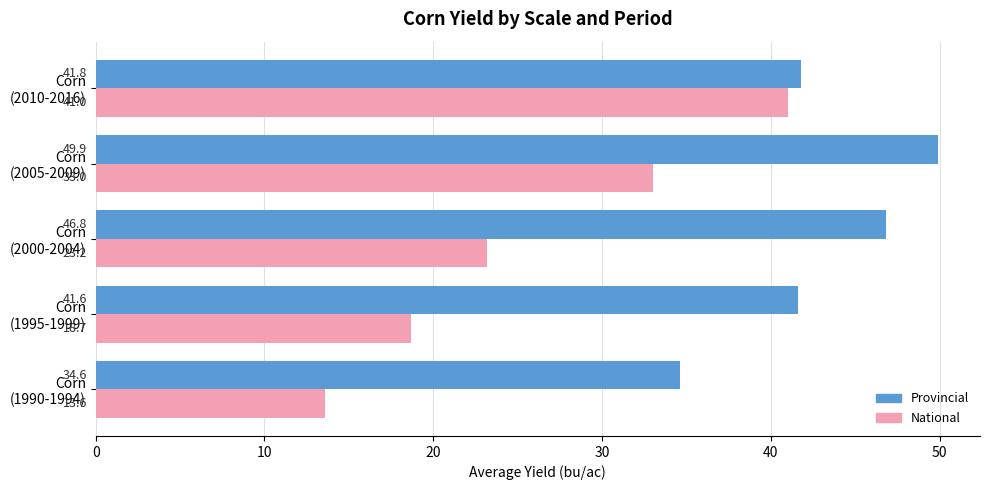

What is the minimum value shown in the chart?

13.6